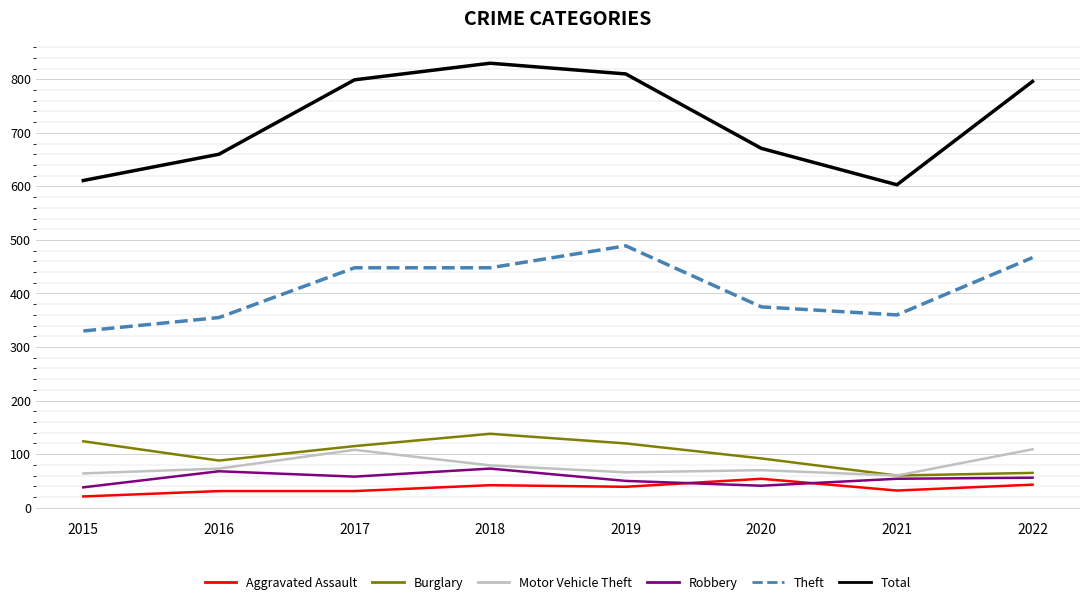

At which category does the chart reach its minimum across all series?

2015